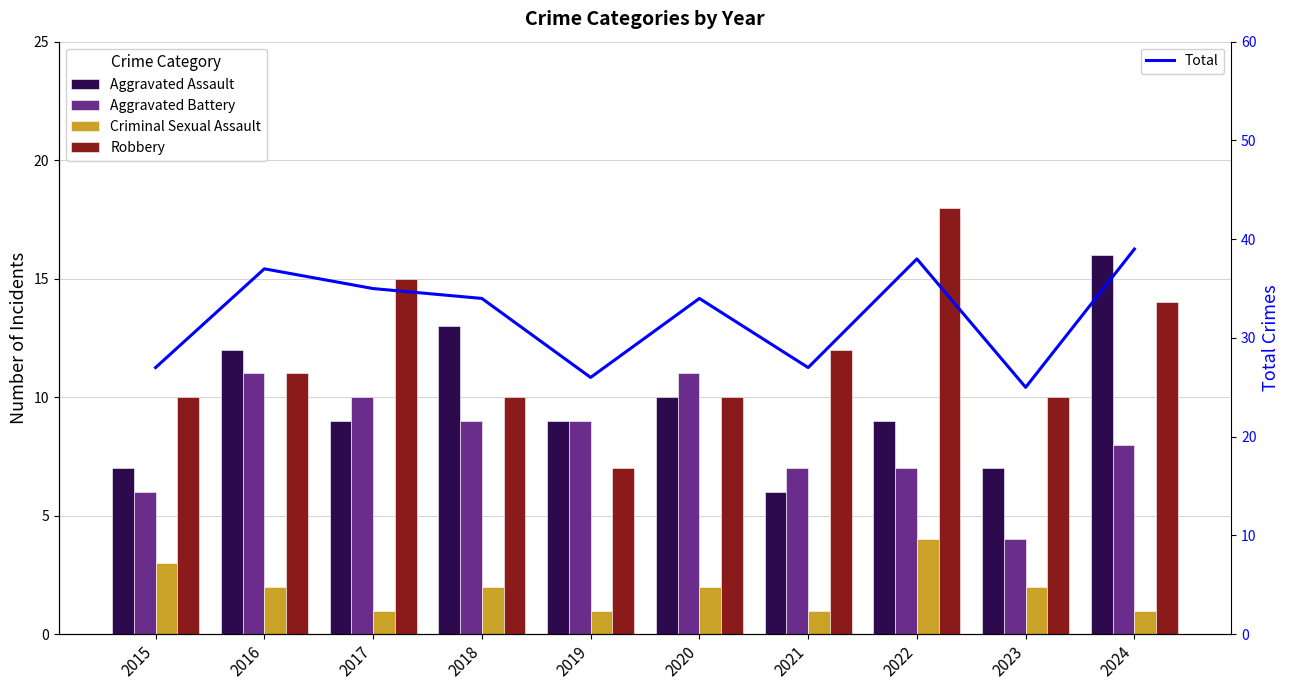

Which has a higher value, 2019 or 2024?

2024